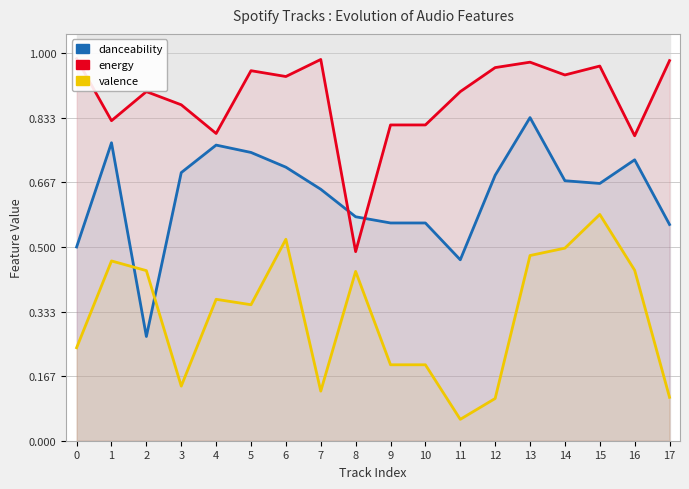

What is the value of the valence point at the 16th from the left?

0.6